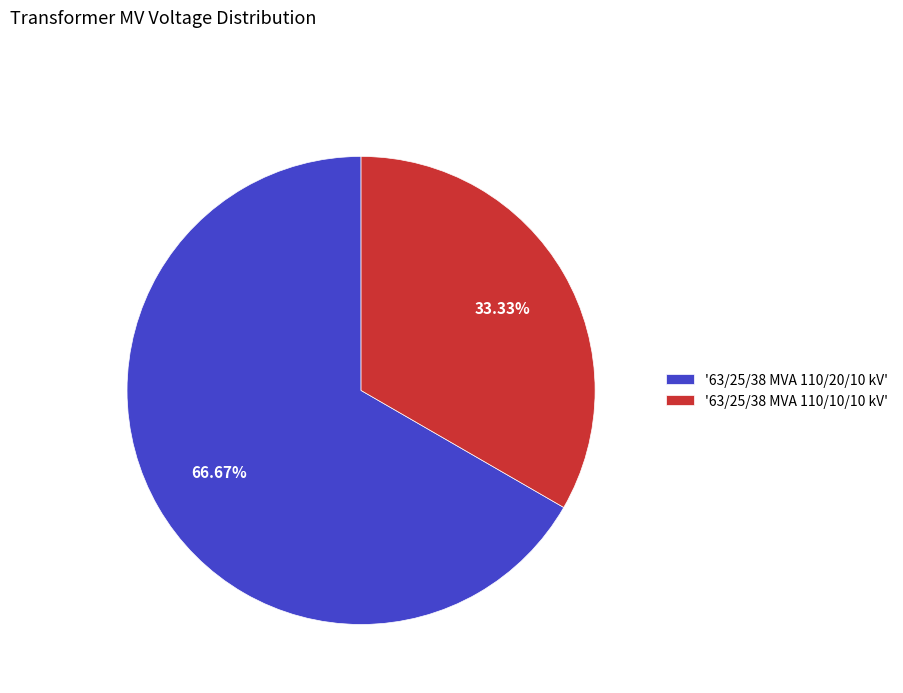

Is the sum of '63/25/38 MVA 110/20/10 kV' and '63/25/38 MVA 110/10/10 kV' greater than half?

Yes